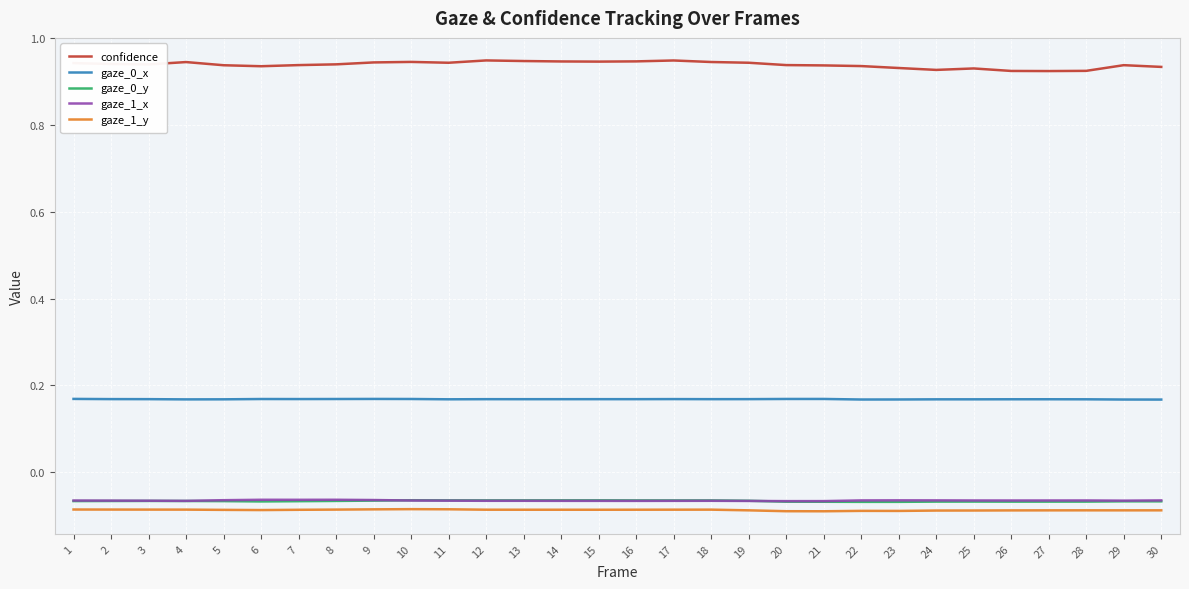

Is it true that gaze_1_y equals -0.1 at 11?

True